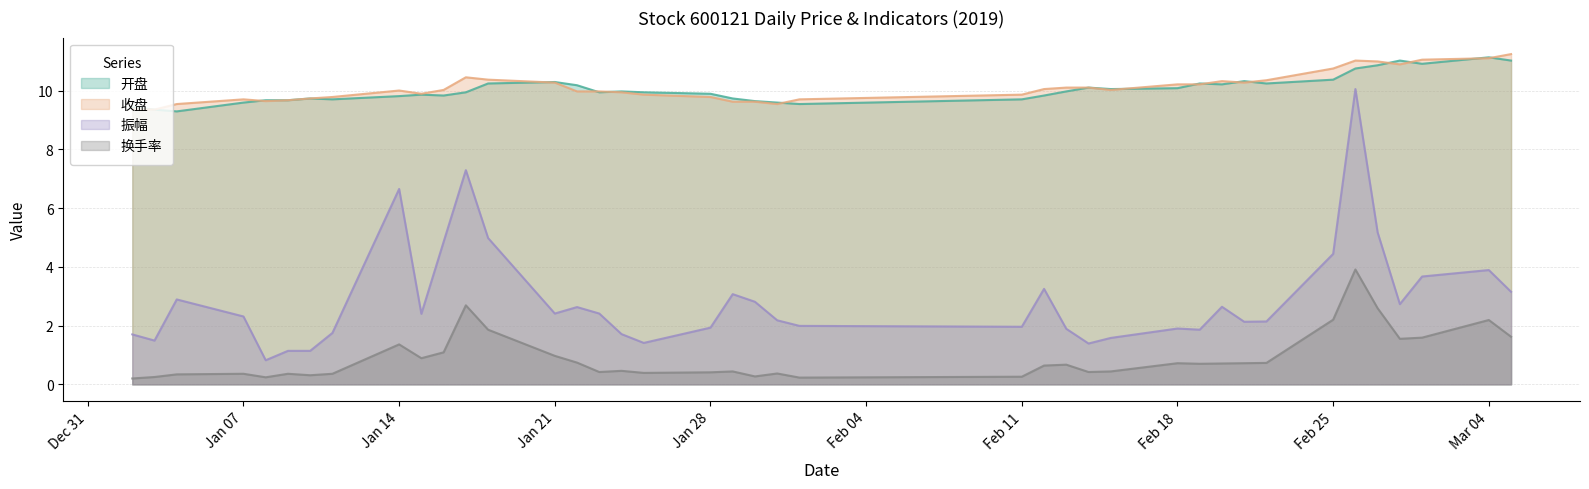

True or false: 收盘 and 开盘 cross at least once.

True